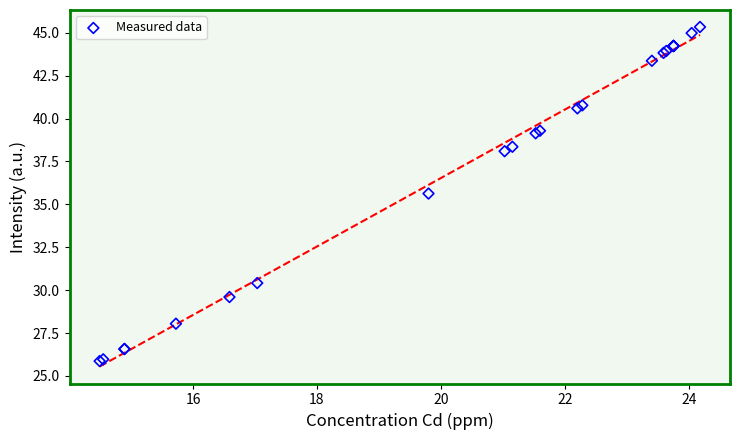

What Y value in the scatter plot is closest to 35?

35.6